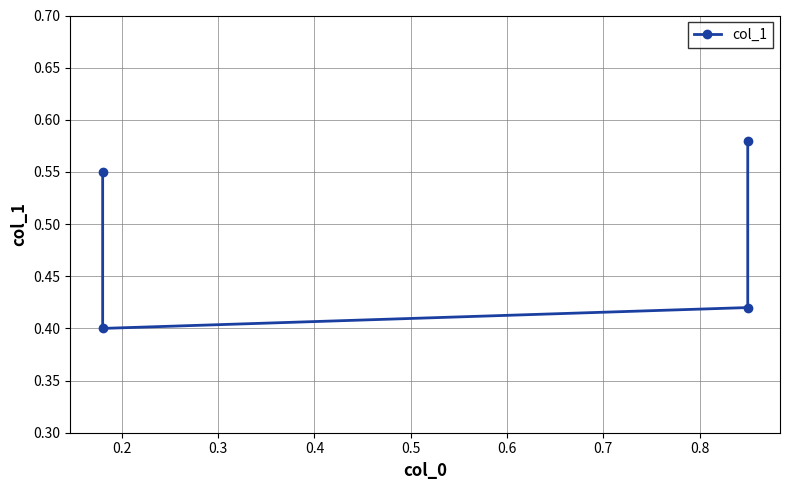

At which category does the chart reach its minimum across all series?

0.2